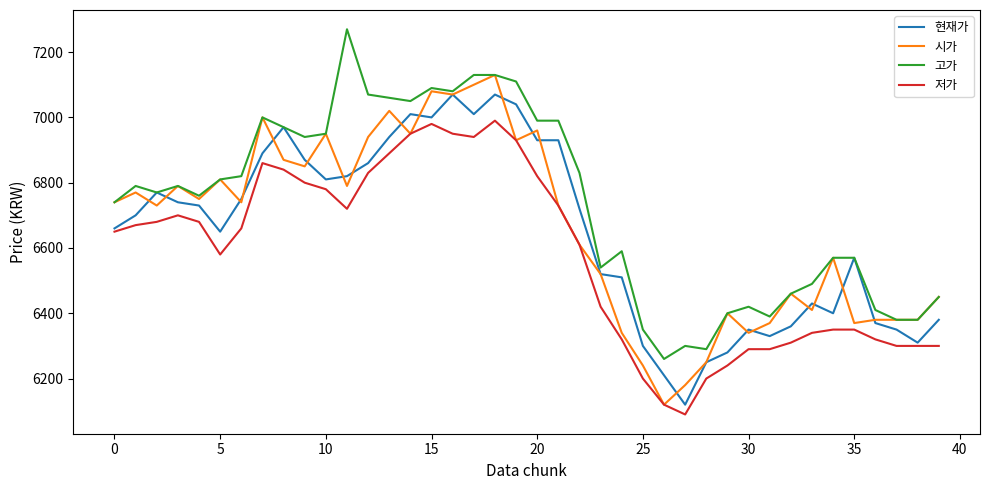

True or false: 저가 and 고가 intersect in this chart.

False